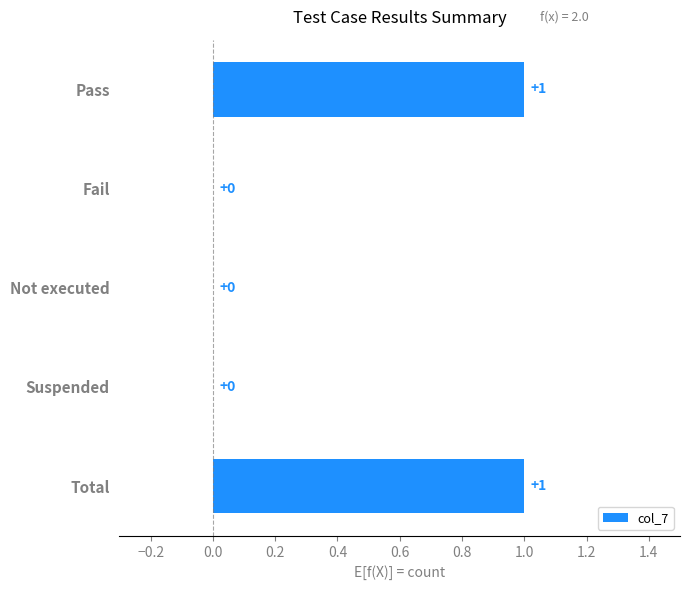

What is the greatest value displayed?

1